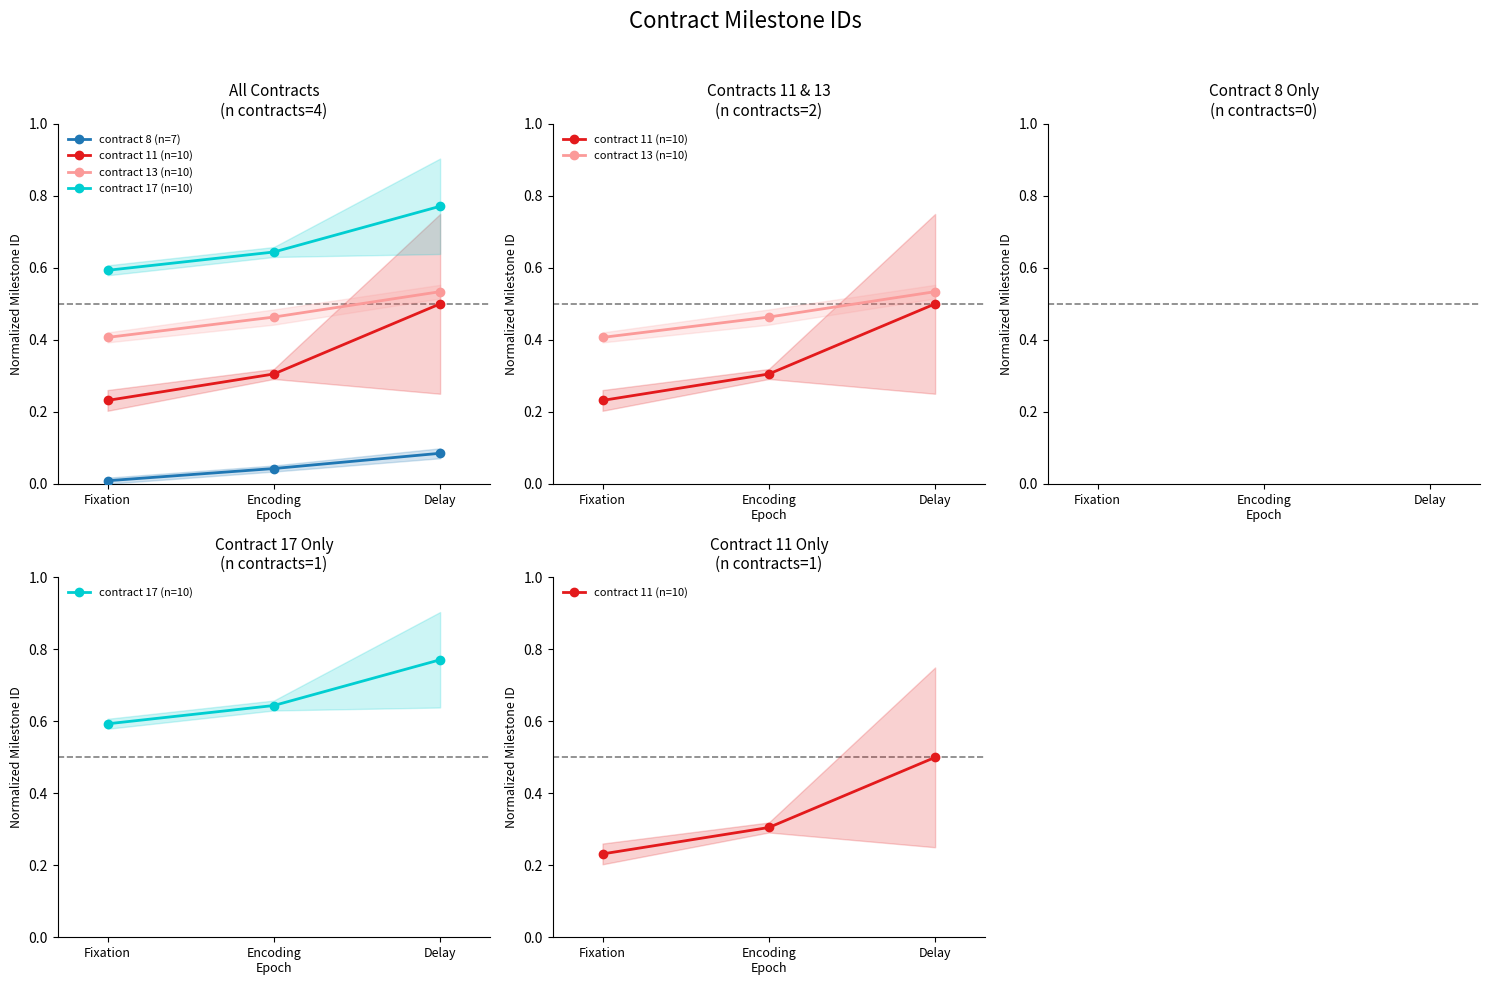

Reading left to right, list all the values displayed in this chart.

contract 8 (n=7): Fixation=0.0	Encoding
Epoch=0.0	Delay=0.1
contract 11 (n=10): Fixation=0.2	Encoding
Epoch=0.3	Delay=0.5
contract 13 (n=10): Fixation=0.4	Encoding
Epoch=0.5	Delay=0.5
contract 17 (n=10): Fixation=0.6	Encoding
Epoch=0.6	Delay=0.8